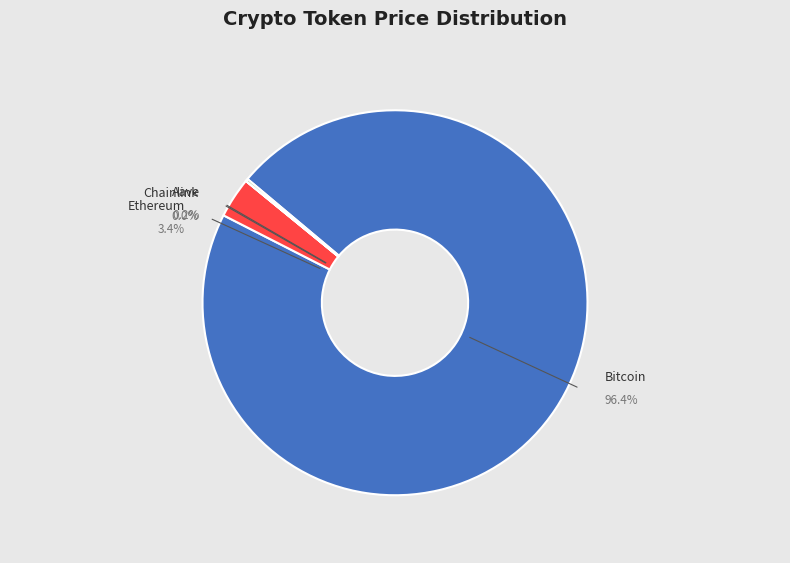

Approximately how many times larger is the value at Bitcoin compared to Chainlink?

6334.4